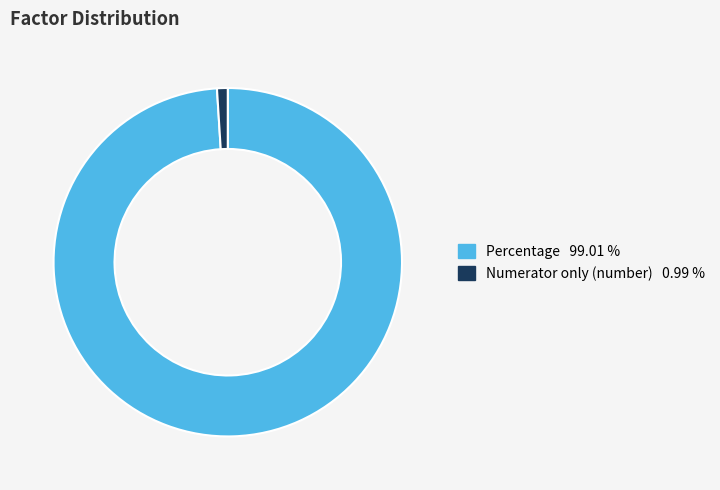

Which category has the biggest portion of the pie?

Percentage